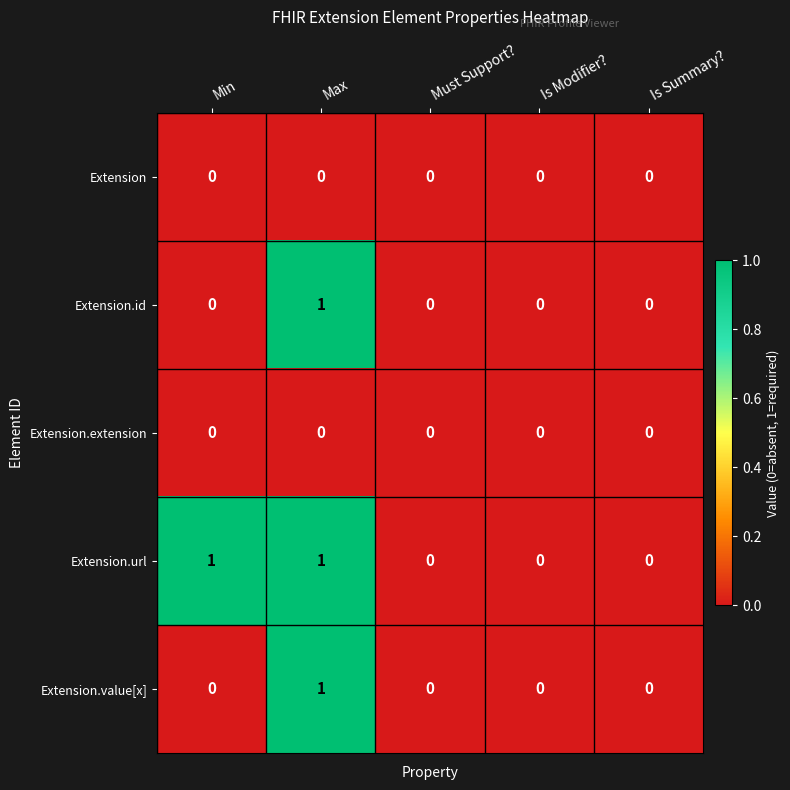

Between Min and Is Summary?, which series saw the biggest shift?

Extension.url